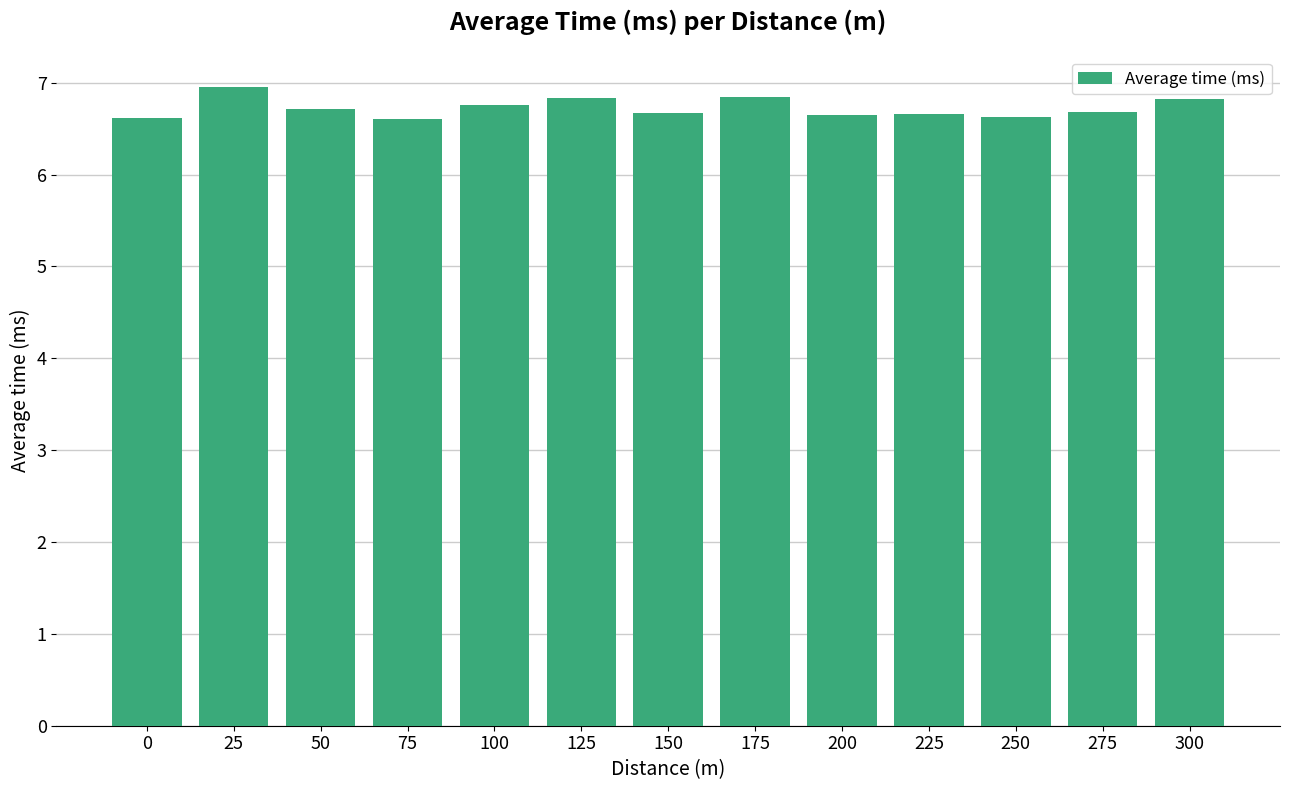

Read the value at 300.

6.8